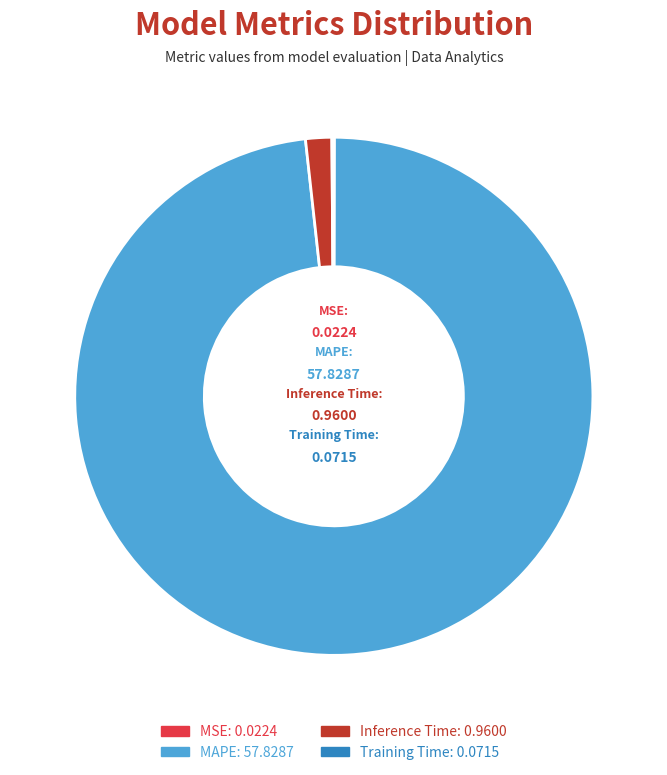

Which has a higher value, MAPE or Inference Time?

MAPE